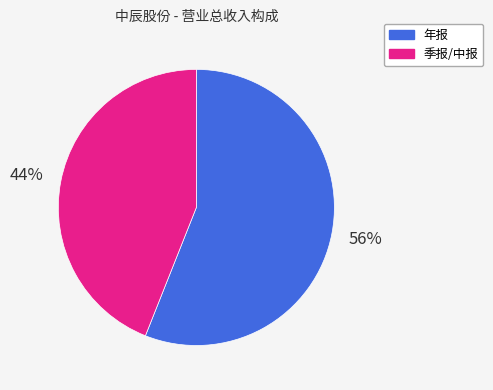

What percentage is the 季报/中报 slice, to the nearest percent?

44%